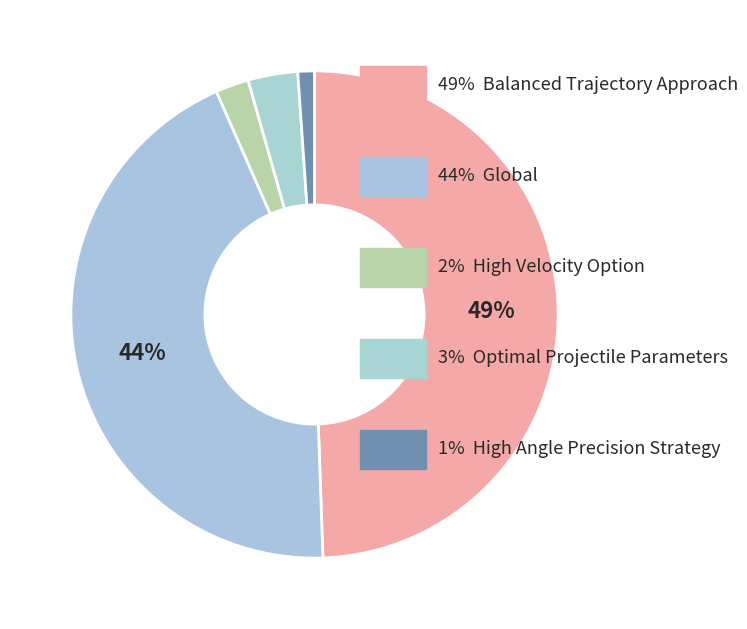

To the nearest percent, what is the difference between the largest and smallest slice percentages?

48%